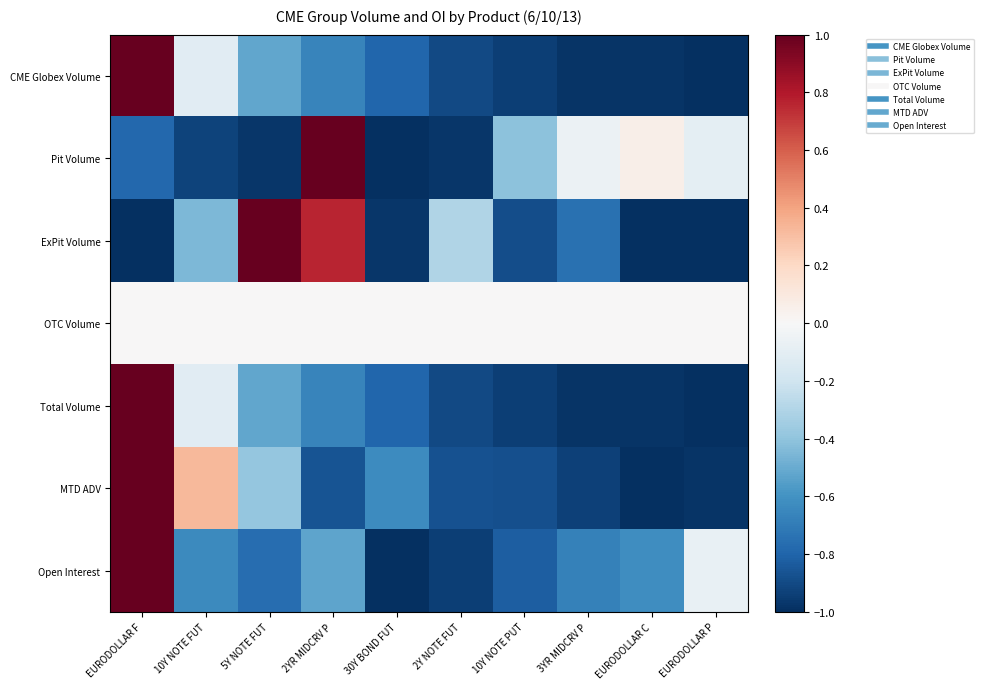

Which label corresponds to the smallest value in the chart?

EURODOLLAR P